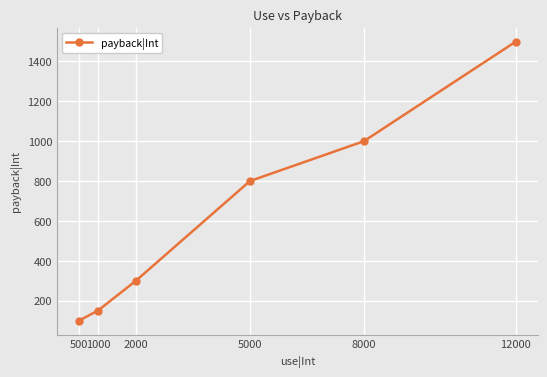

How many lines are shown in the chart?

1